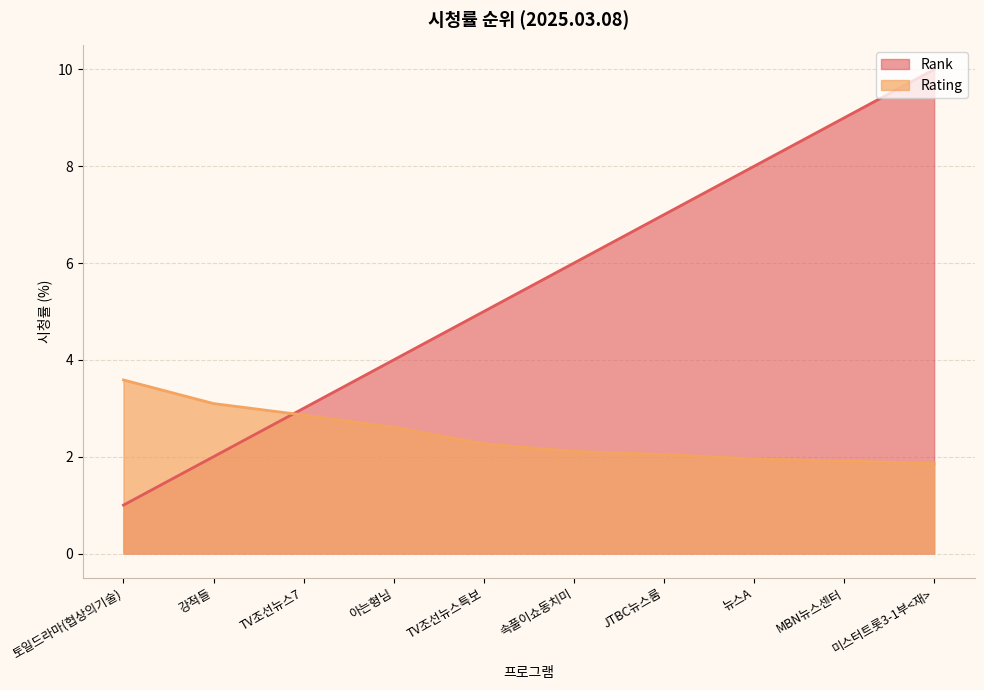

At which category is the sum across all series the highest?

미스터트롯3-1부<재>